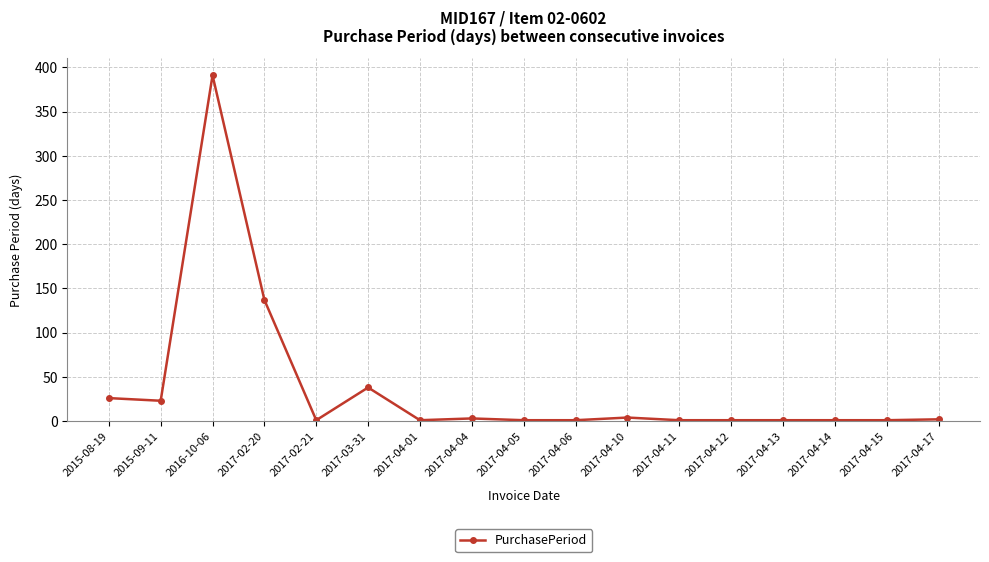

What is the difference between the maximum and second lowest values?

390